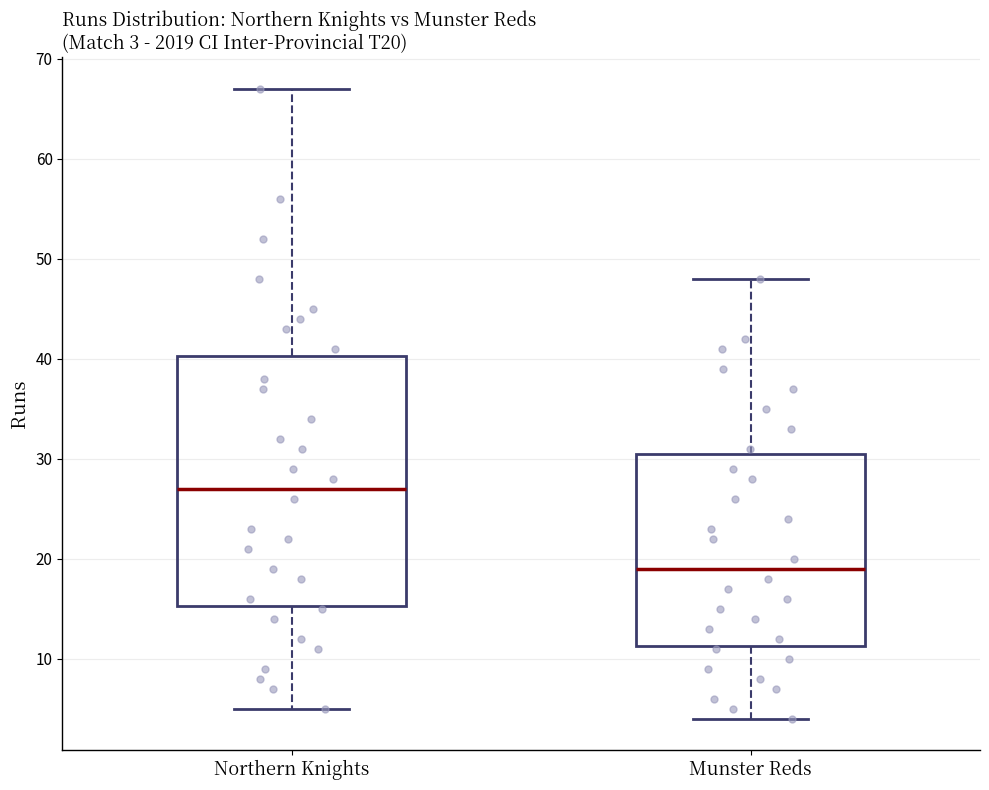

Which box's median line is the lowest?

Munster Reds